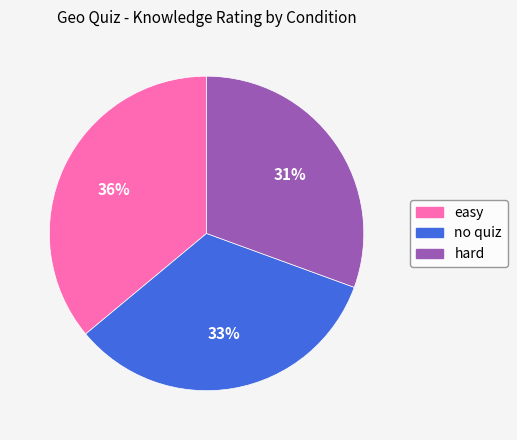

Does any single category account for the majority?

No